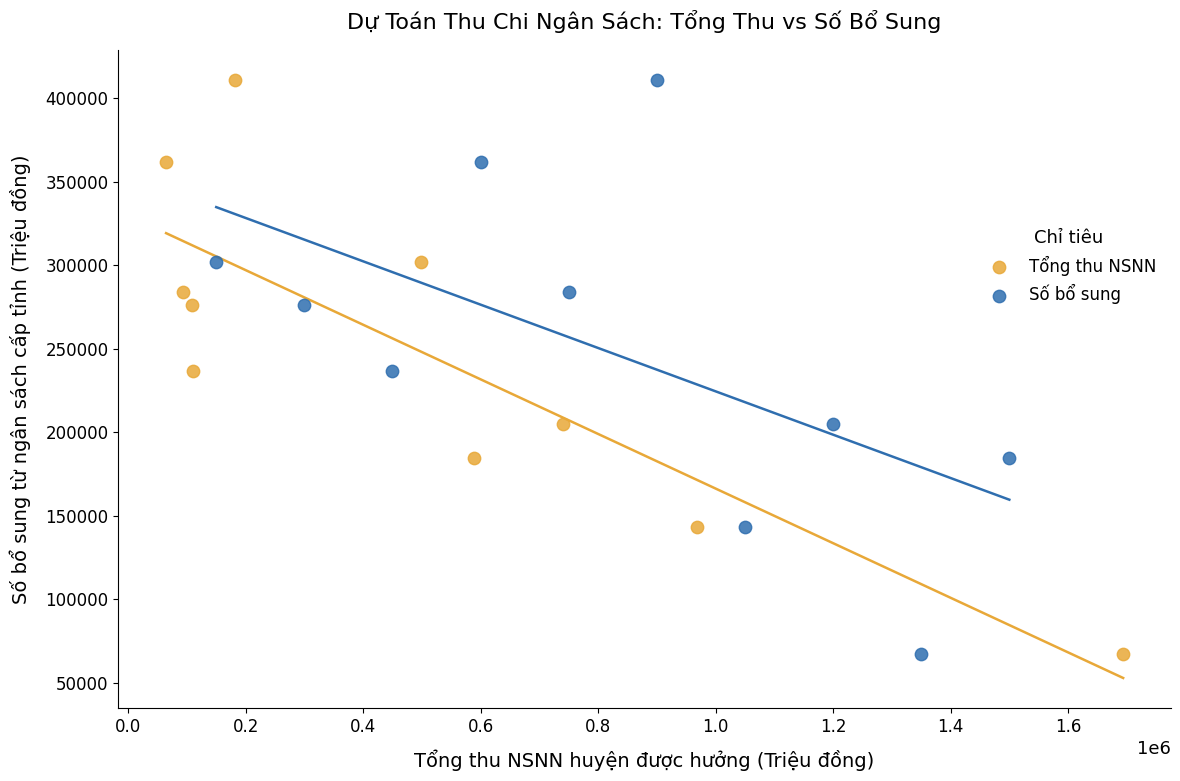

What are all the series names shown in the legend?

Tổng thu NSNN, Số bổ sung